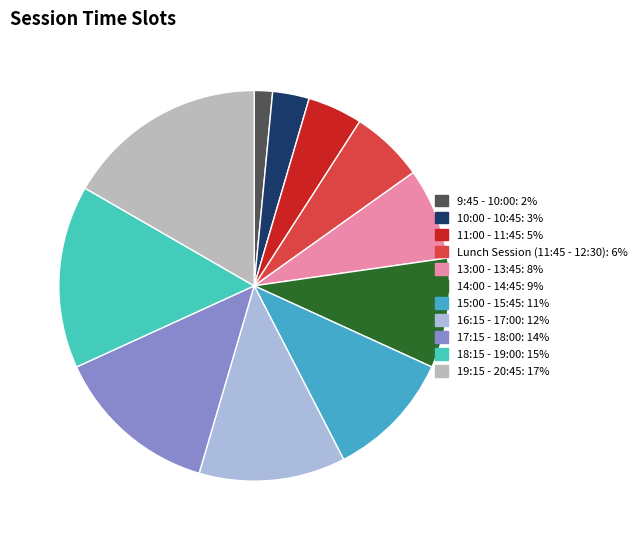

What is the largest slice in the pie chart?

19:15 - 20:45